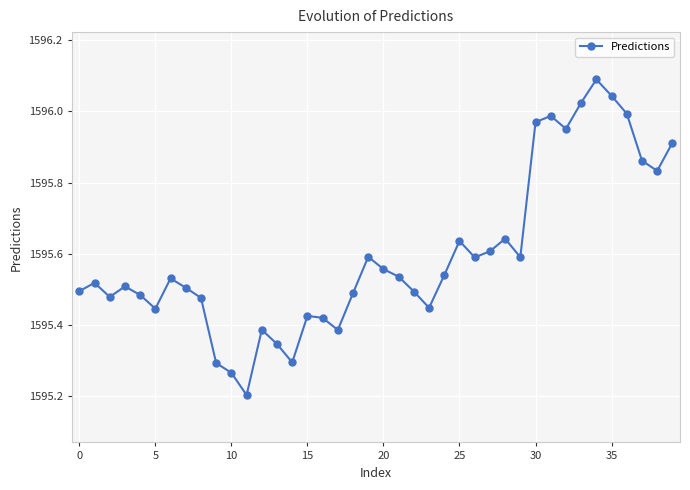

What is the smallest value displayed?

1595.2